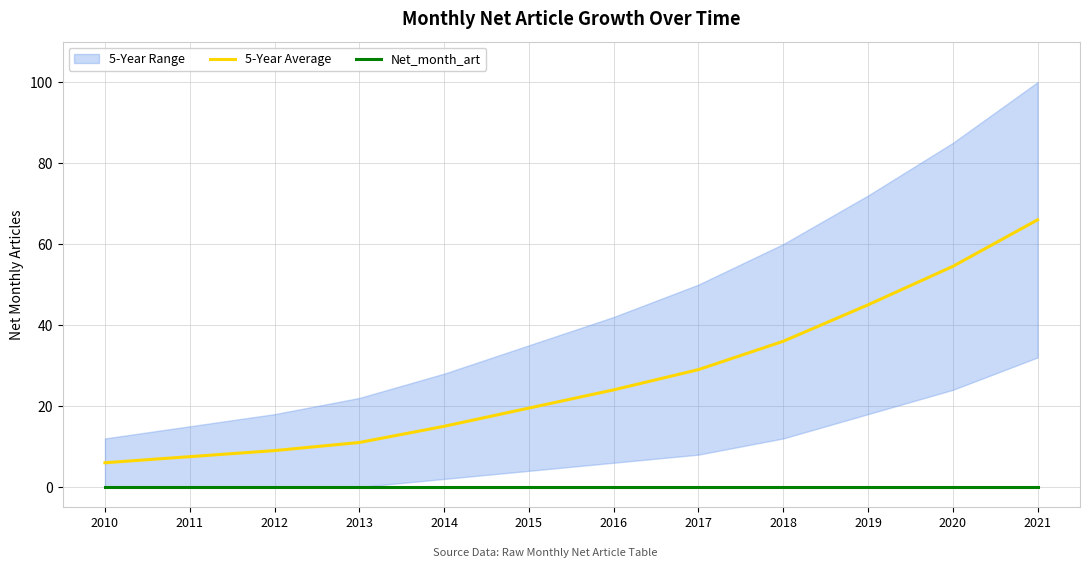

What is the highest value of the 5-Year Average series?

66.0